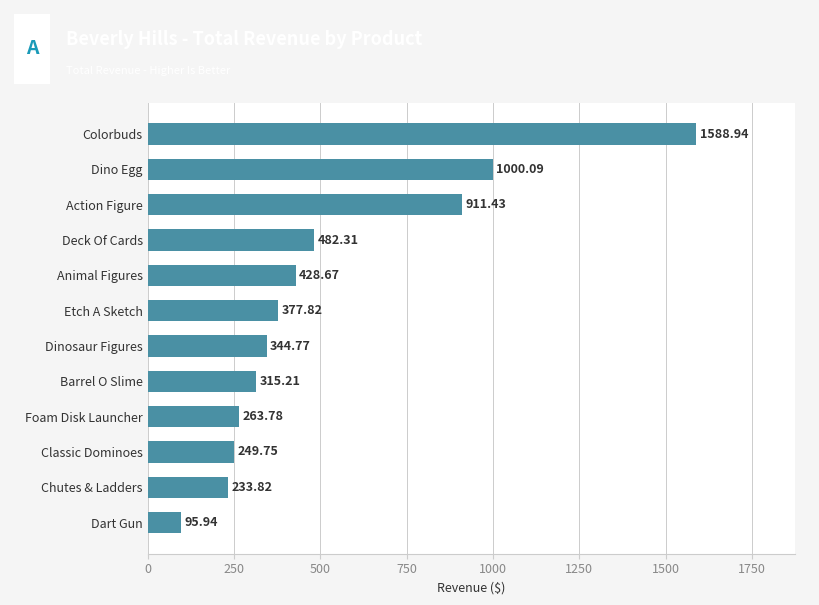

Which category has the highest value across all series?

Colorbuds